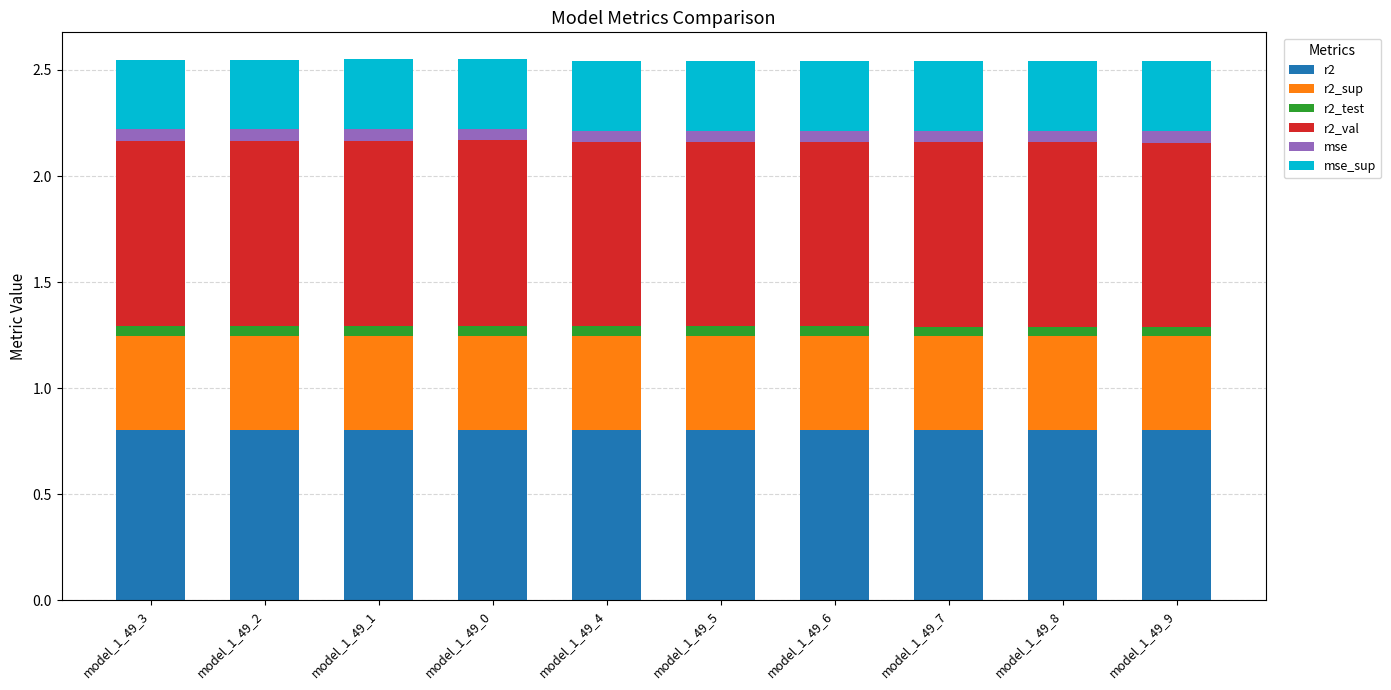

The r2 series shows 0.8 at model_1_49_6. True or false?

True